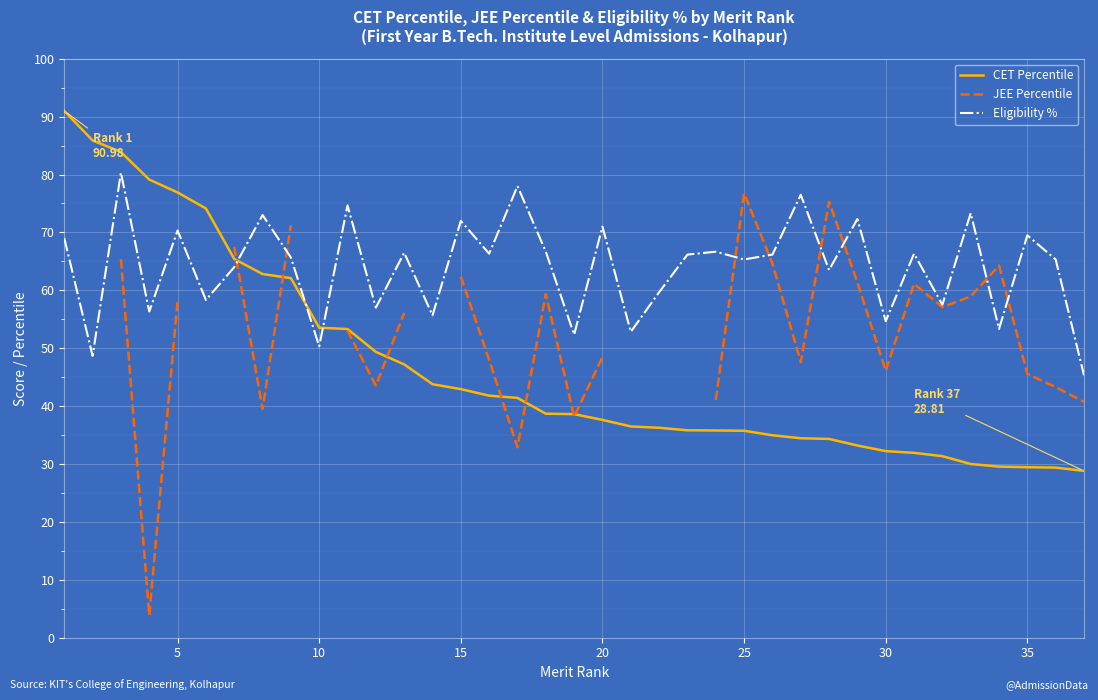

What is the value of the Eligibility % point at the 15th from the left?

72.0